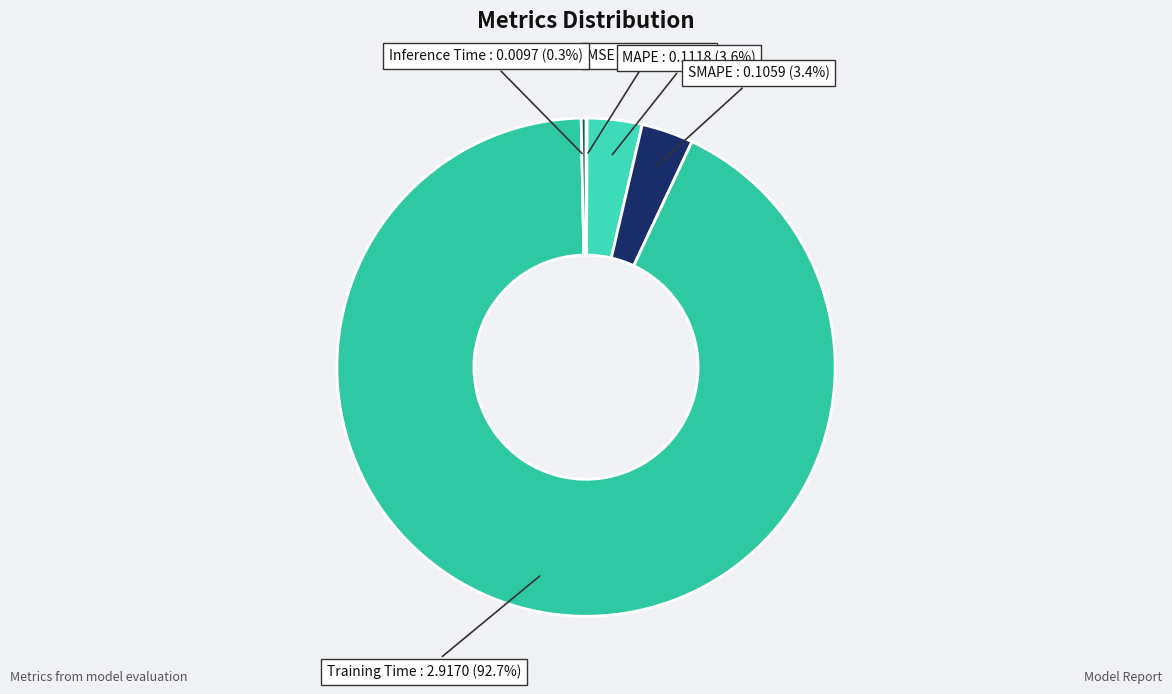

Which category accounts for the majority?

Training Time